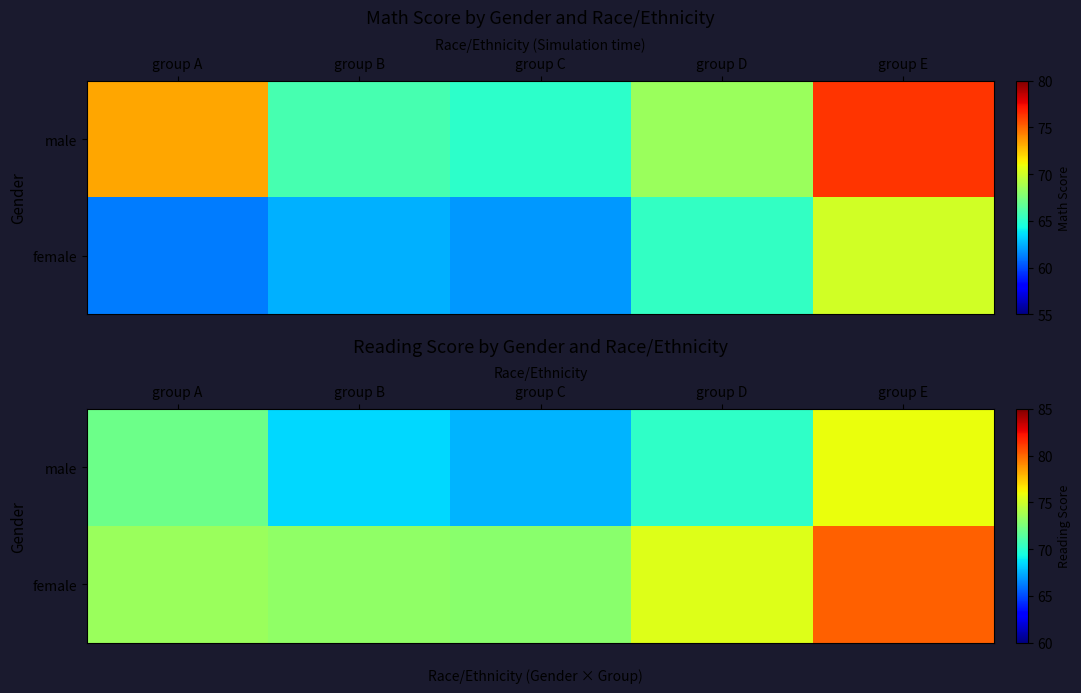

At which label does female reach its peak?

group E